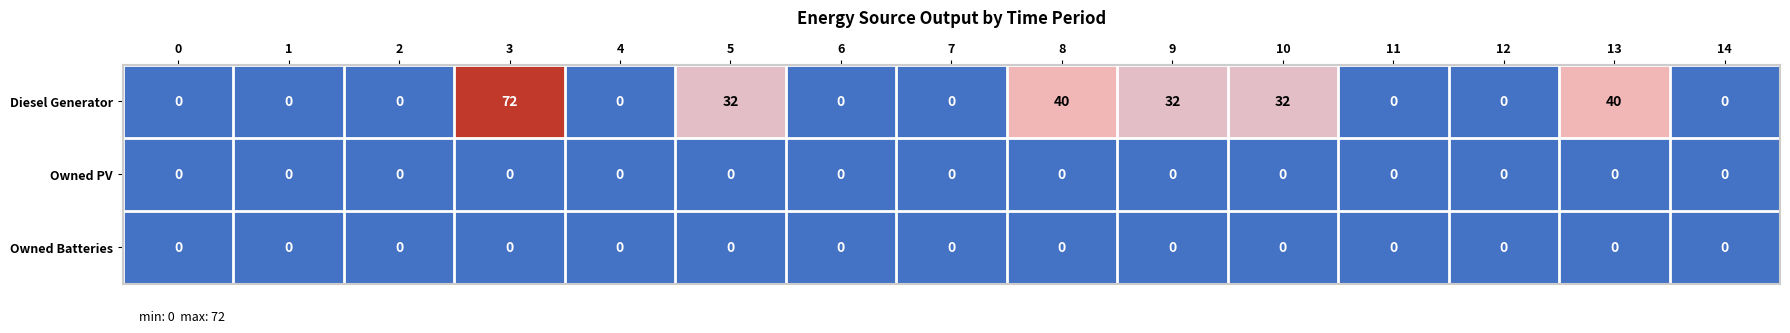

The value of Owned Batteries at 0 is 0. True or false?

True